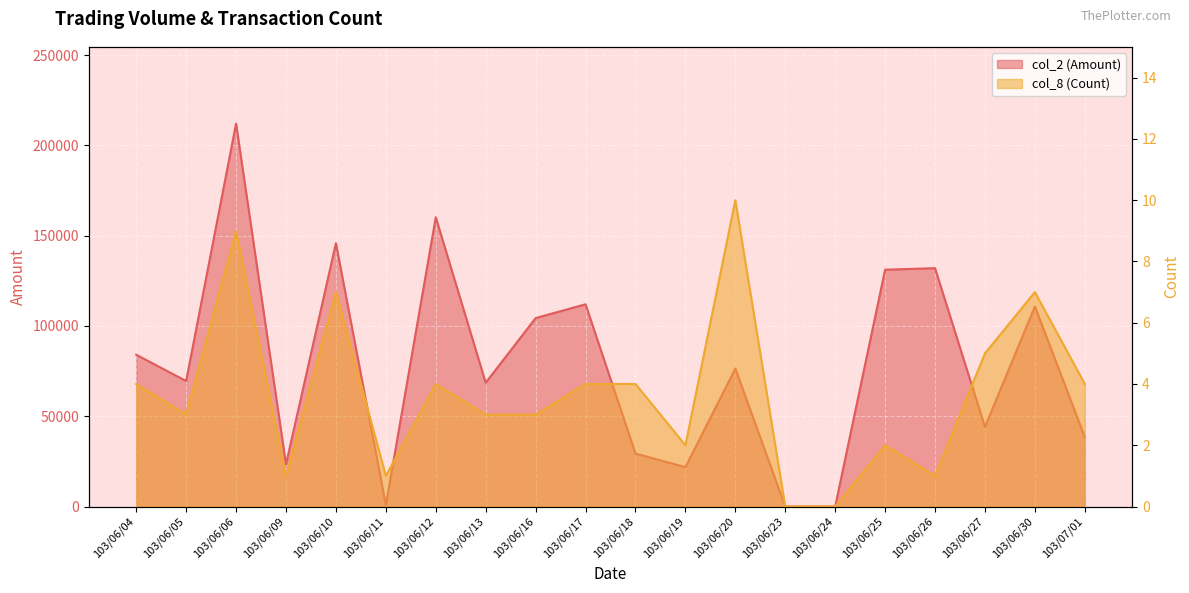

True or false: col_8 (Count) and col_2 (Amount) cross at least once.

False